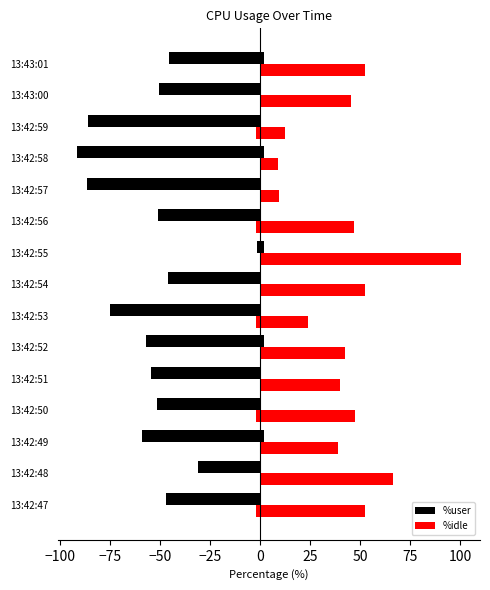

What is the difference between the highest and lowest values at 13:42:58?

98.0